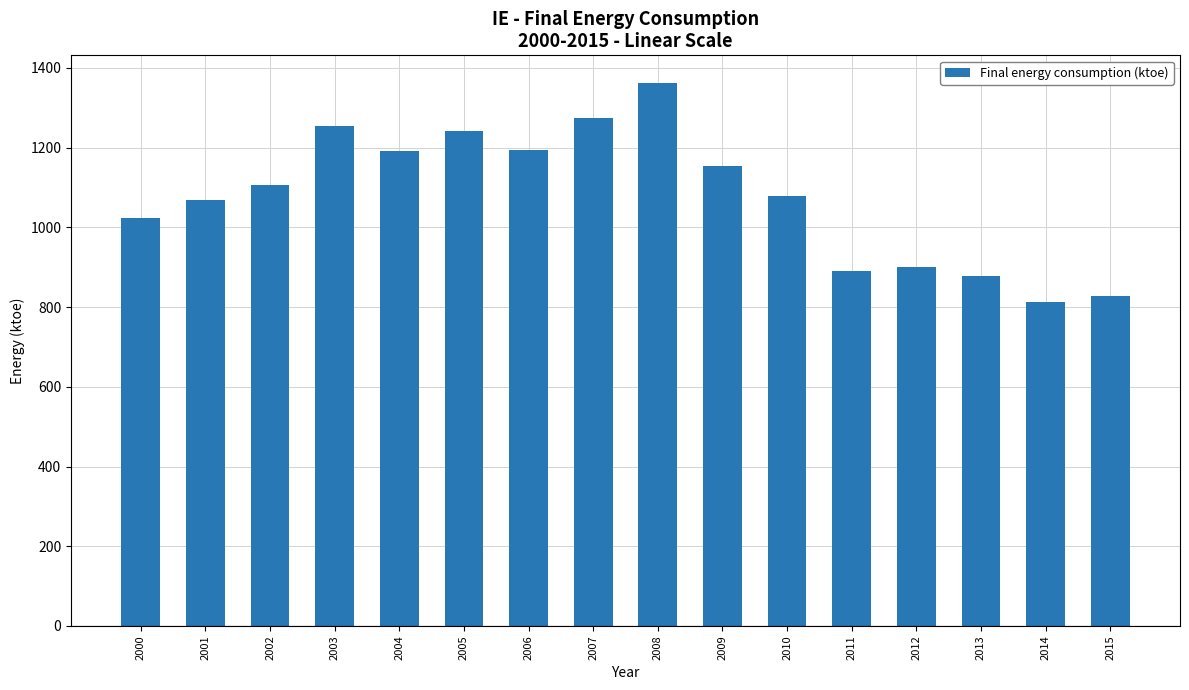

How many values exceed 1107?

8